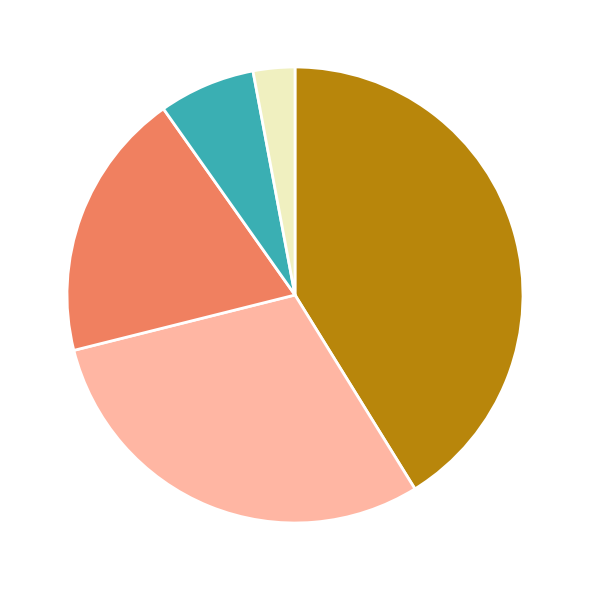

Is there a majority slice in this chart?

No